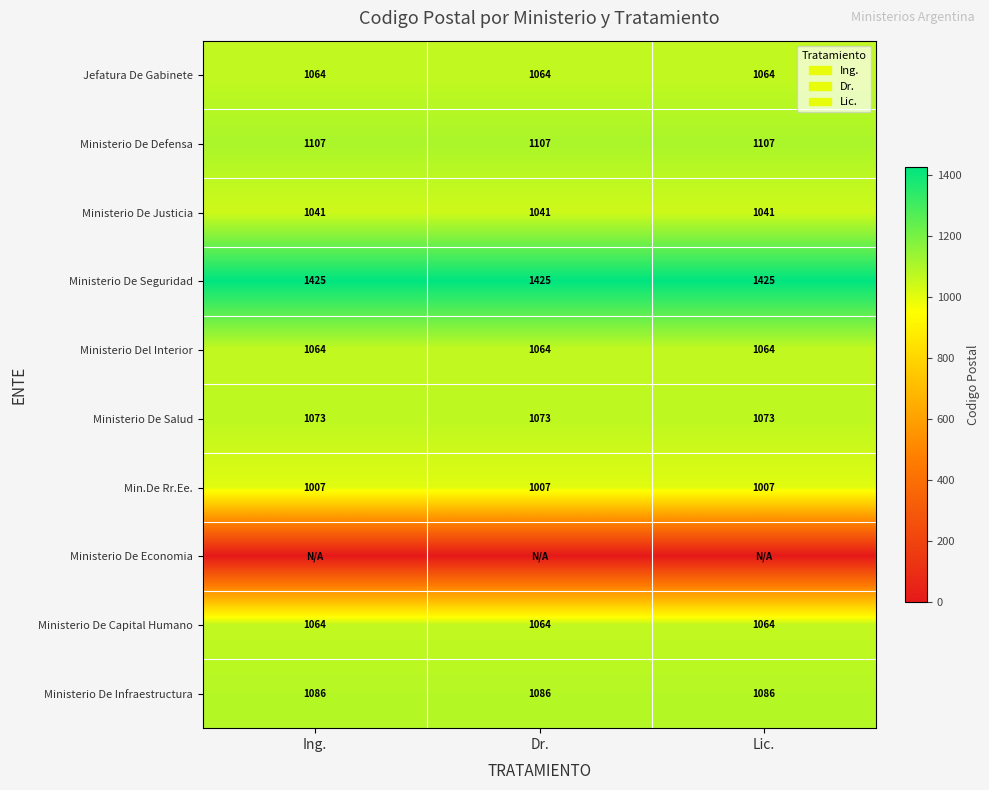

Is it true that Jefatura De Gabinete equals 1531 at Dr.?

False